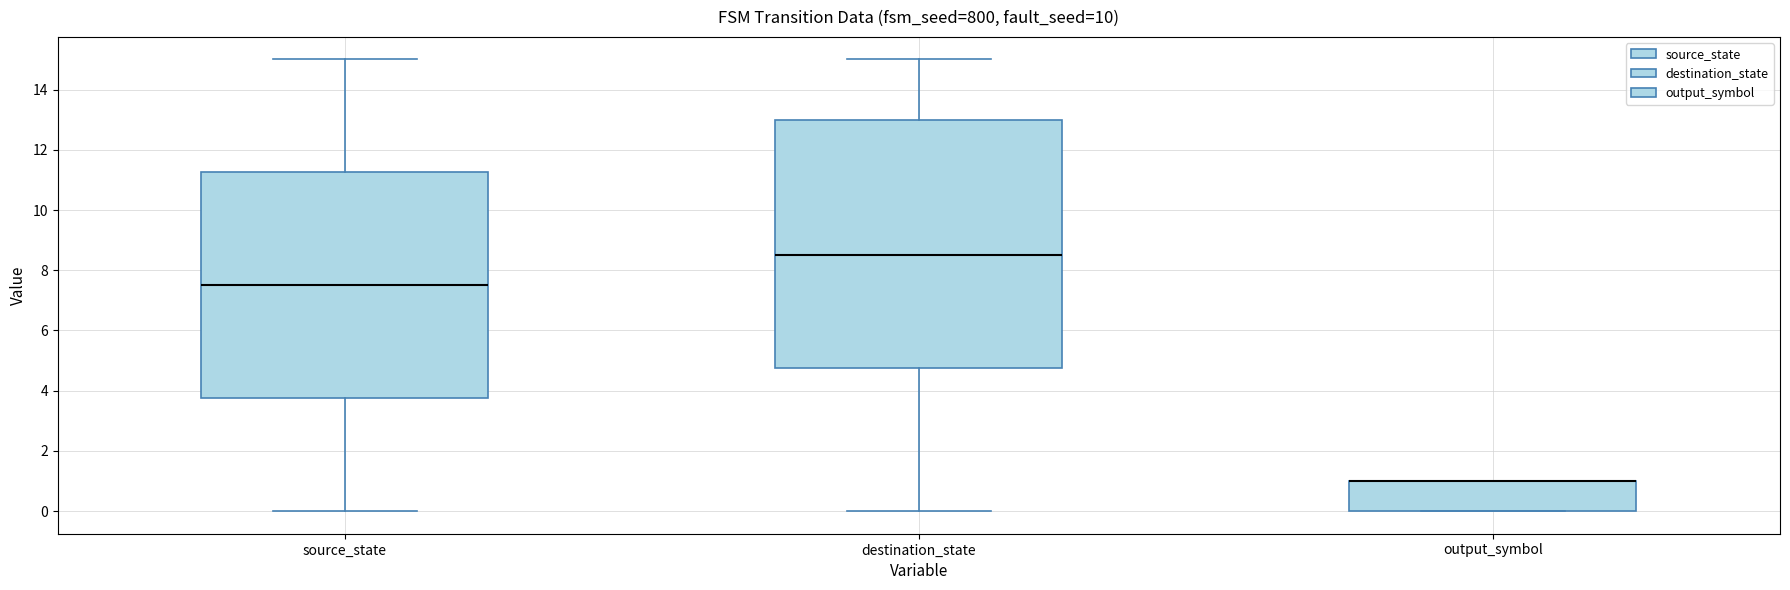

Where does the upper whisker of the box for source_state end on the y-axis? The values are not printed on the chart, so give them approximately, as read against the axis.

15.0